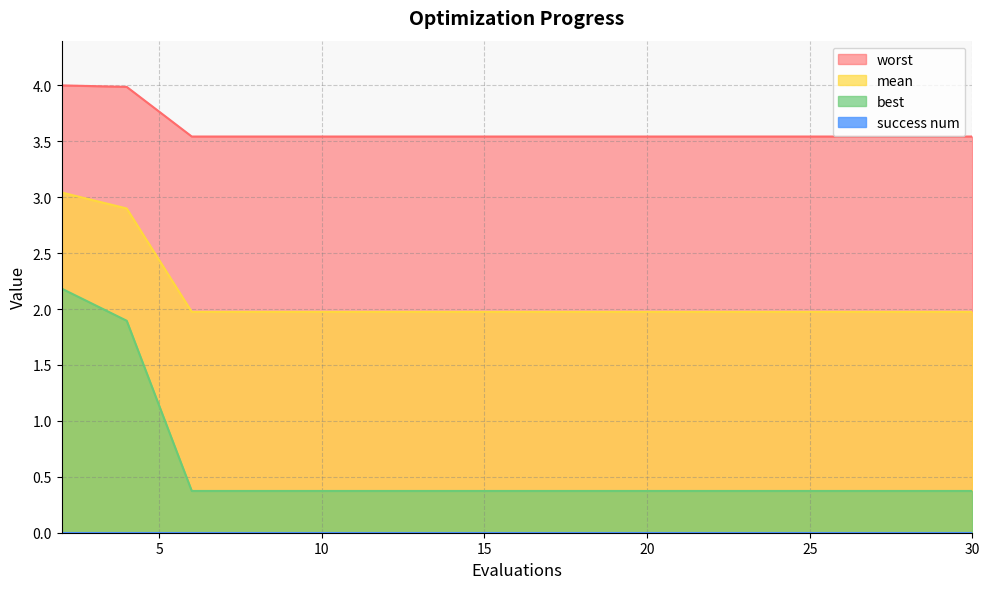

Which series has the largest range (max minus min)?

best